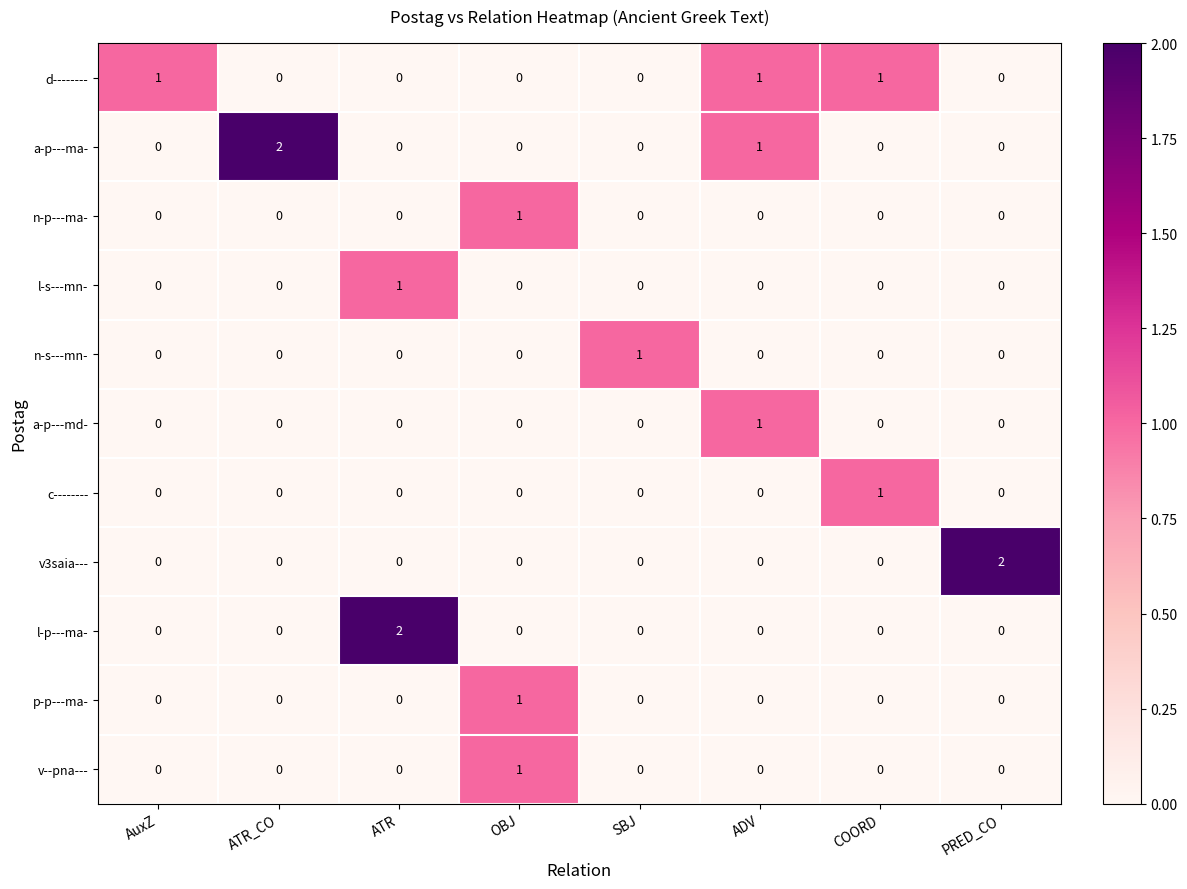

At how many categories does at least one series exceed 0?

8